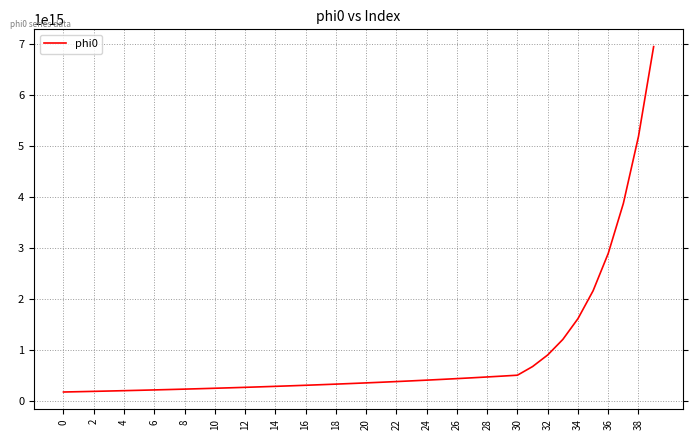

At which label does the data first exceed 348976602345444?

20